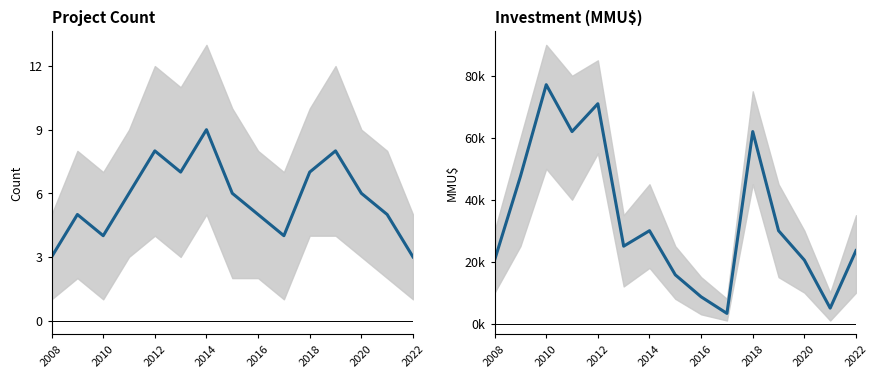

Reading right to left, what are all the values shown in this chart?

Count: 3	5	6	8	7	4	5	6	9	7	8	6	4	5	3
Investment: 23575	5000	20505	30000	62000	3300	8652	15751	30000	25000	70990	62000	77133	47516	20505